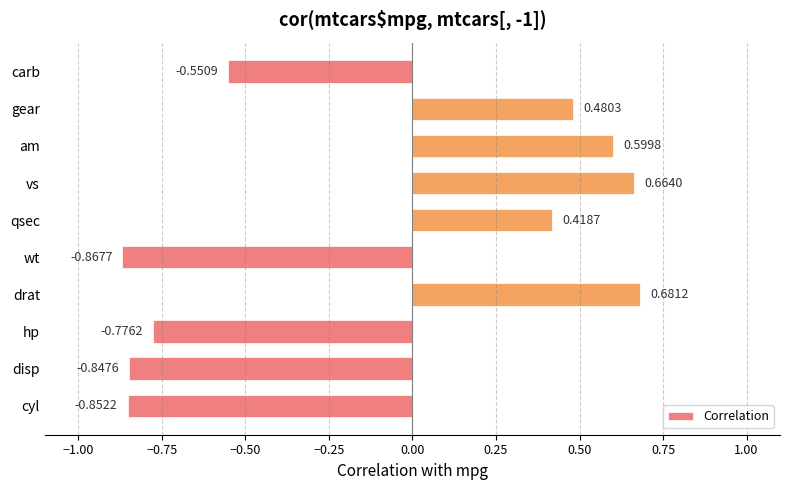

Rank the categories by value from lowest to highest.

wt, cyl, disp, hp, carb, qsec, gear, am, vs, drat